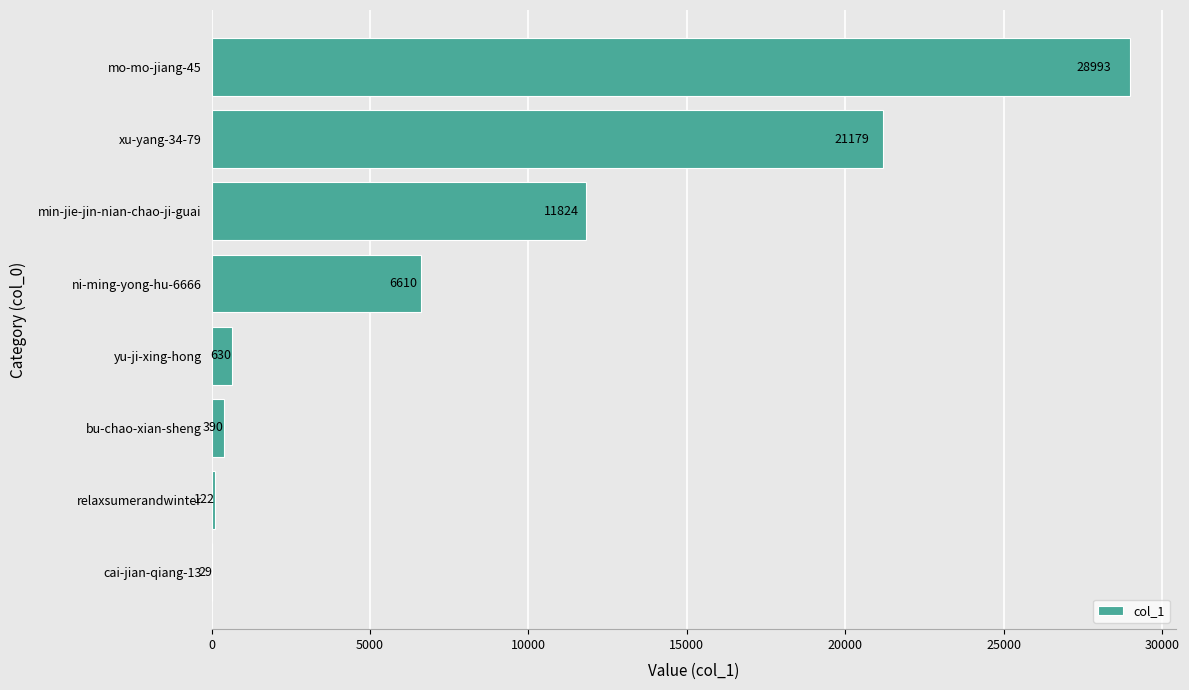

Where is the data nearest to the value 14511?

min-jie-jin-nian-chao-ji-guai